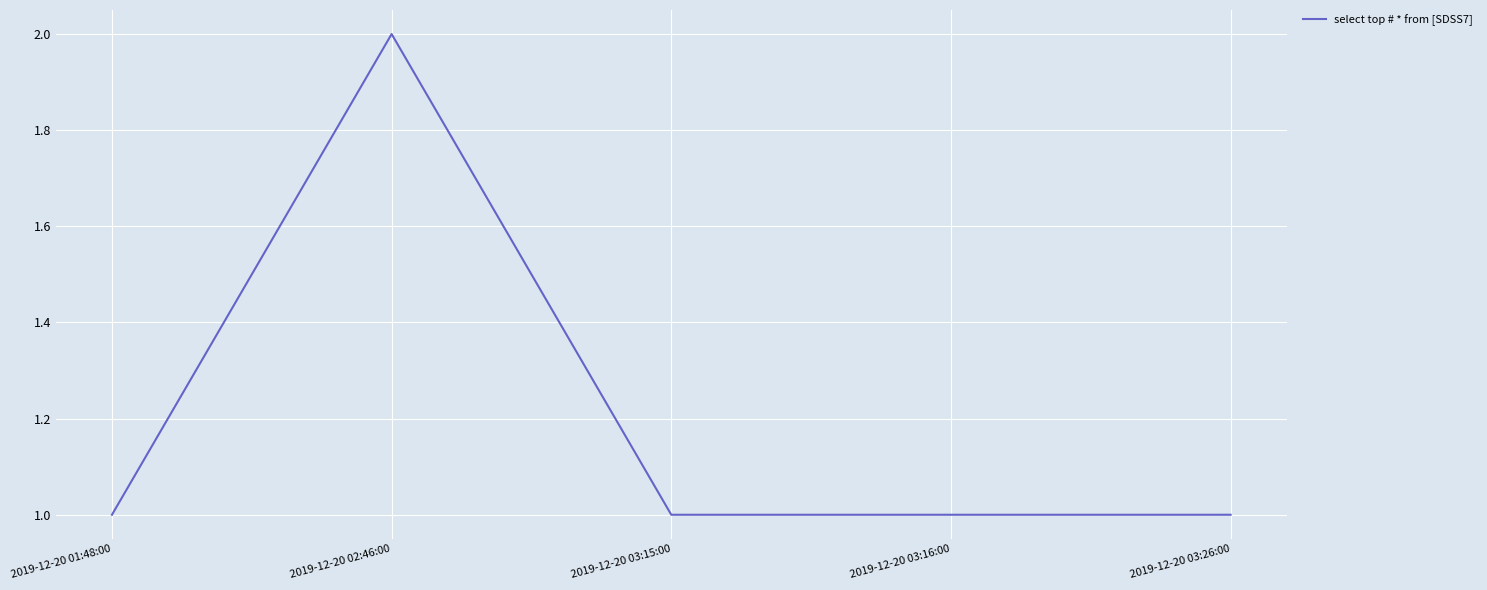

How many lines are shown in the chart?

1